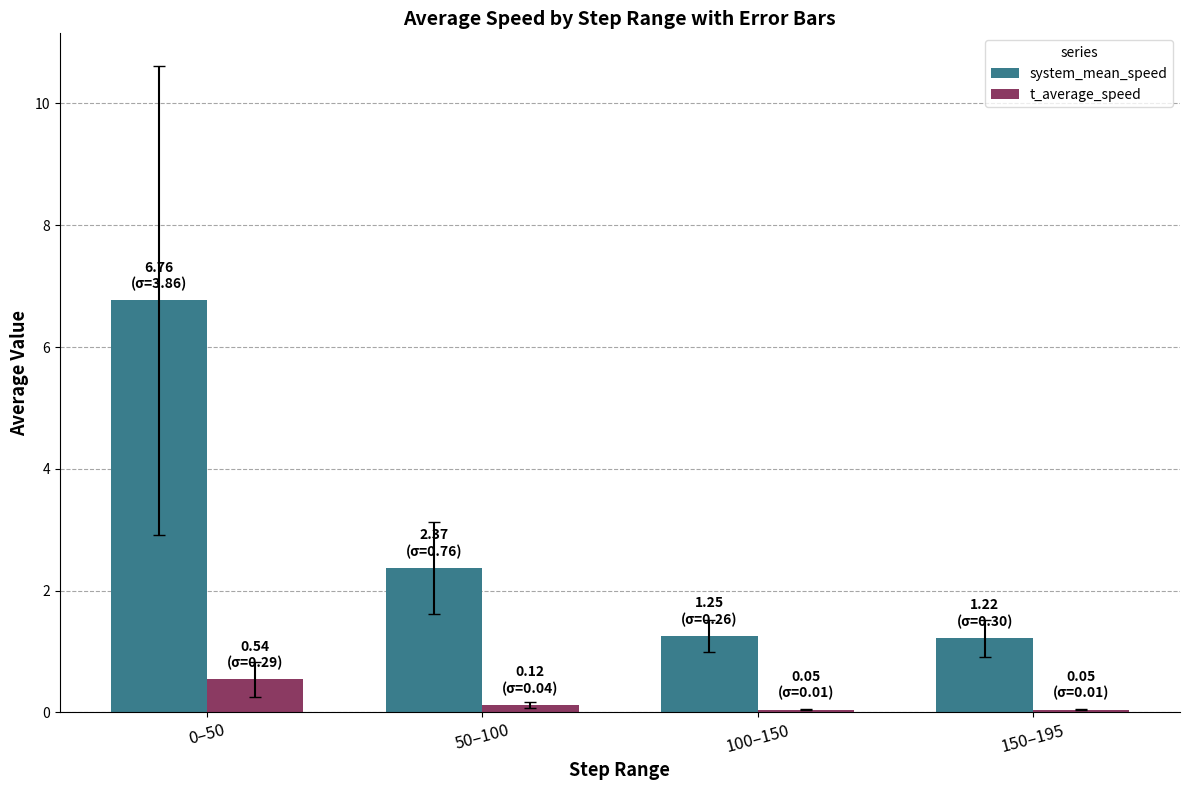

Which series changed the most between 0–50 and 150–195?

system_mean_speed